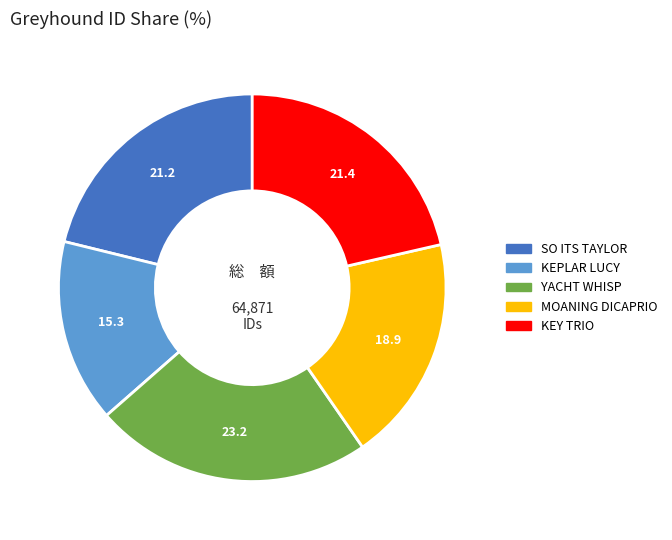

True or false: YACHT WHISP accounts for 33% of the total.

False